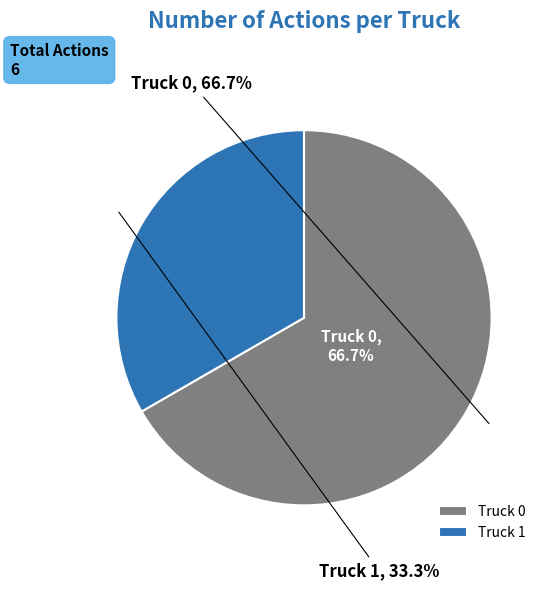

To the nearest percent, what is the average slice percentage?

50%